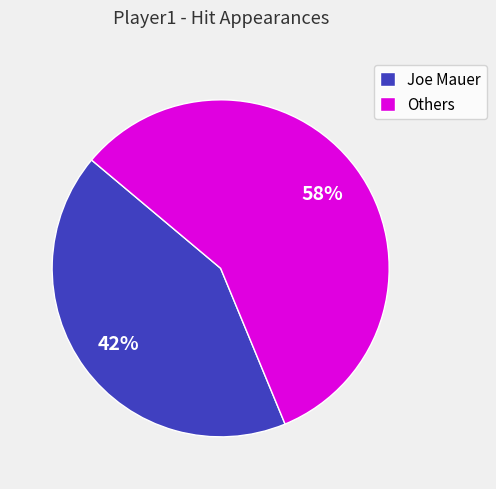

To the nearest percent, what is the combined percentage of Others and Joe Mauer?

100%